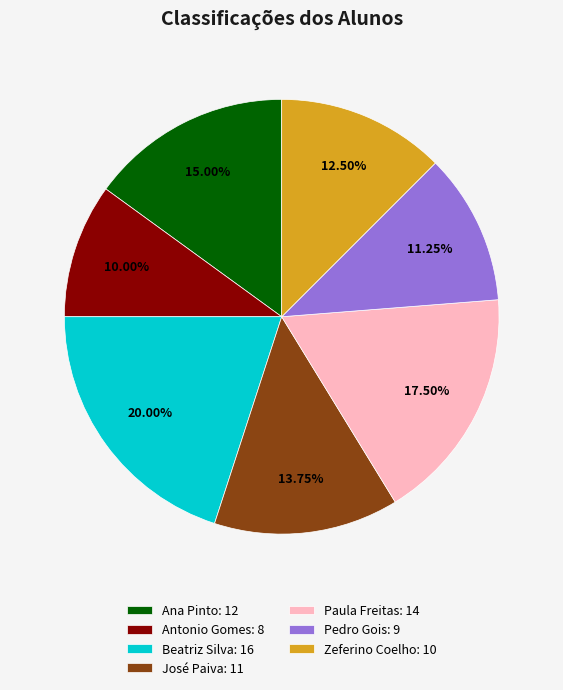

Rank the categories by value from highest to lowest.

Beatriz Silva, Paula Freitas, Ana Pinto, José Paiva, Zeferino Coelho, Pedro Gois, Antonio Gomes